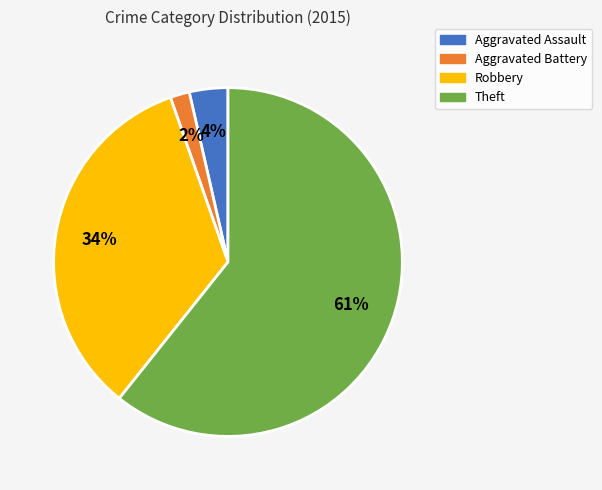

Which has a higher value, Theft or Aggravated Assault?

Theft